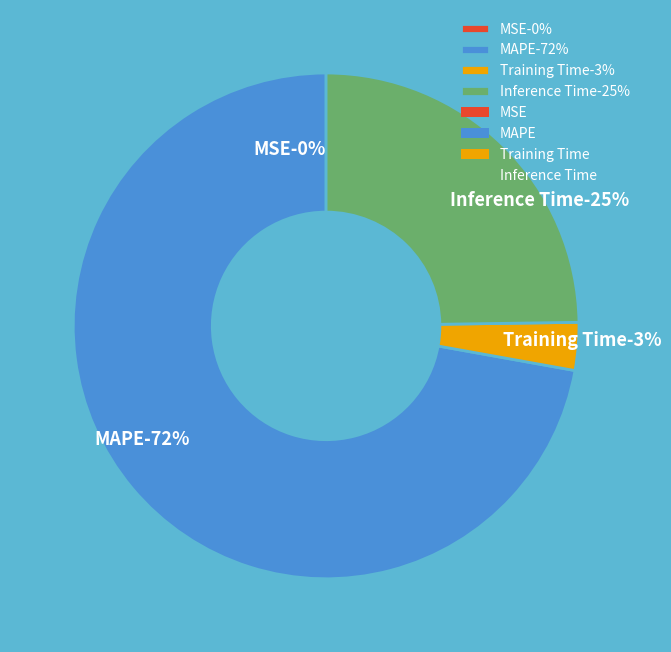

How many segments does this pie chart have?

4